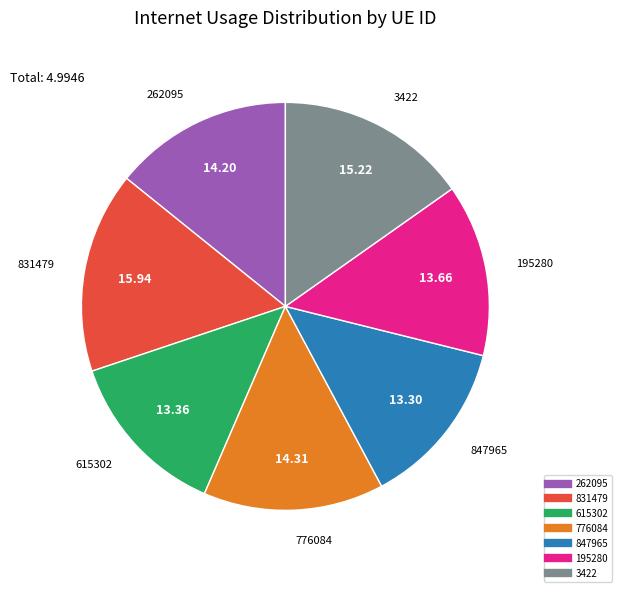

How many slices are in this pie chart?

7